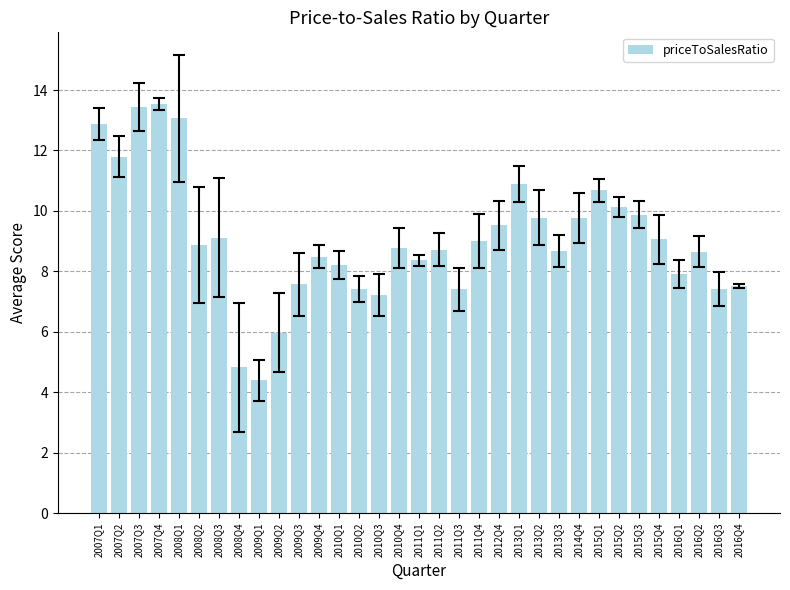

What is the change in value from 2011Q1 to 2016Q3?

-1.0